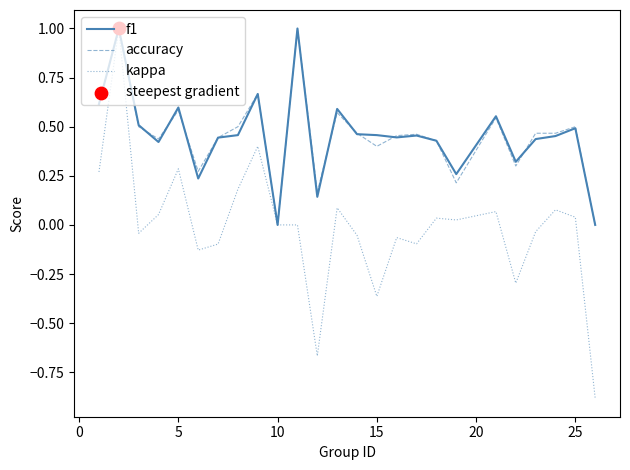

Which series has the widest spread of values?

kappa